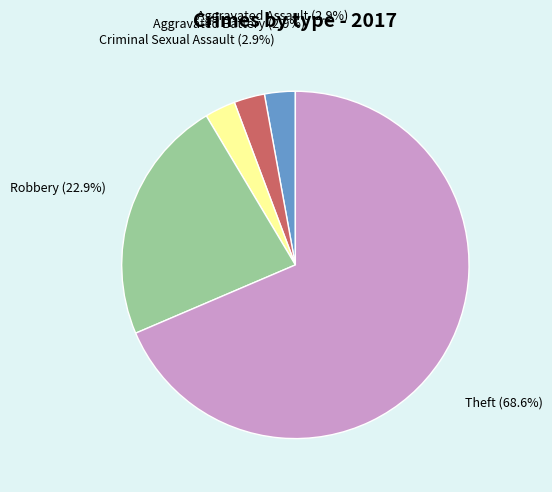

Does any single category account for the majority?

Yes